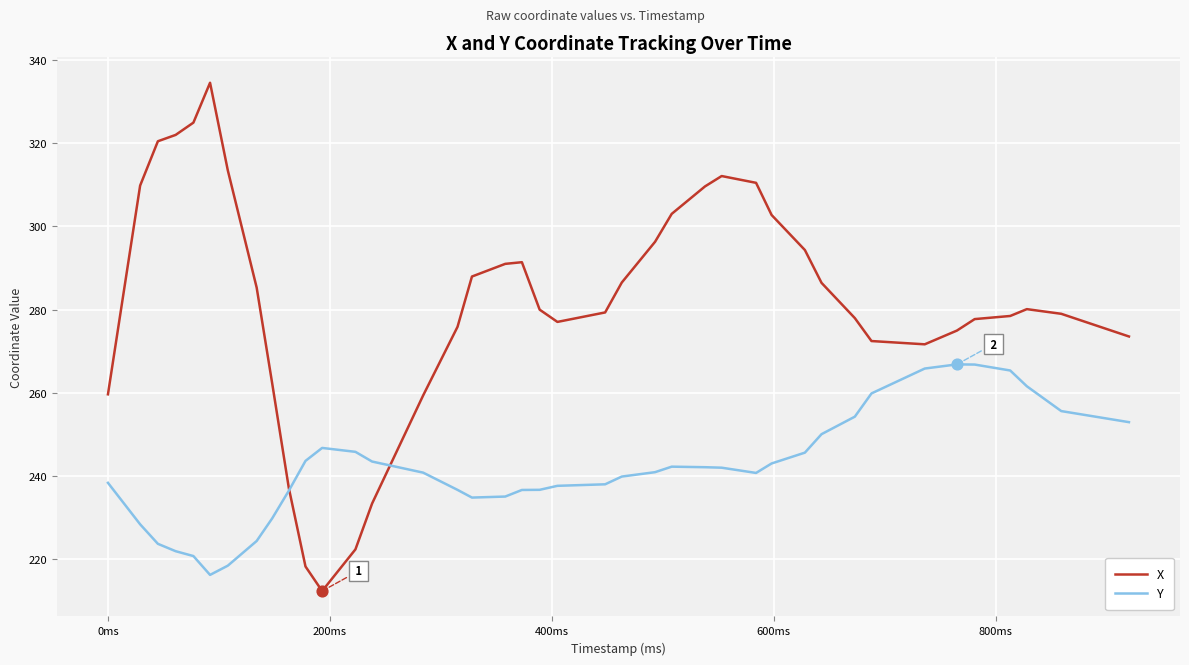

Which series has the largest range (max minus min)?

X